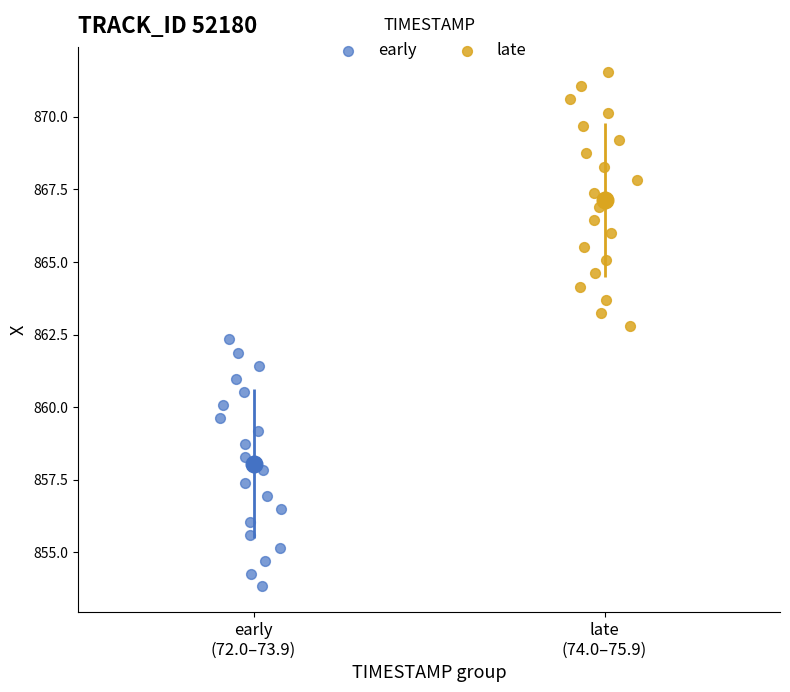

Which series reaches the minimum Y coordinate?

early